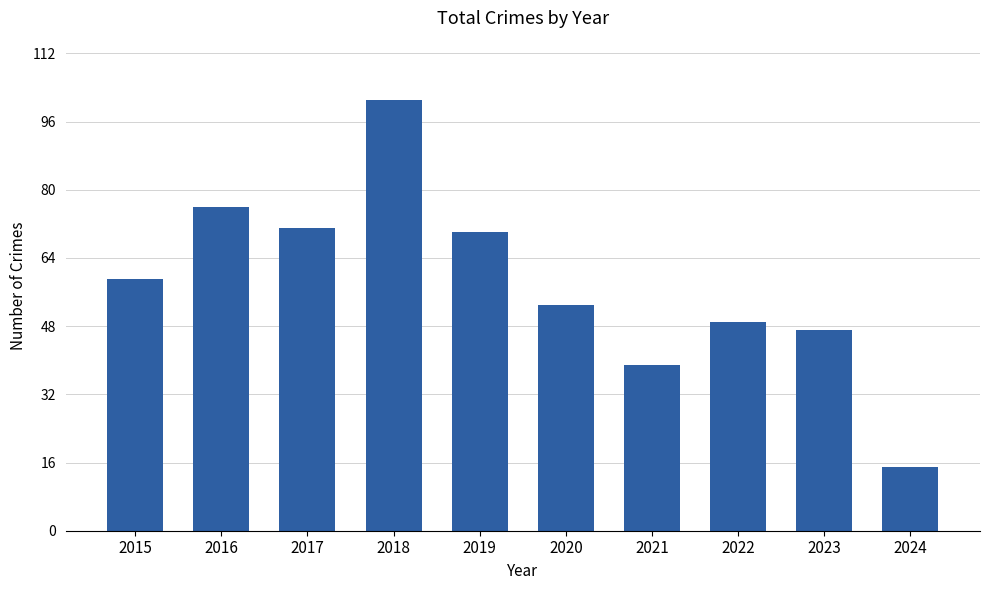

Is it true that the value at 2015 is 59?

True